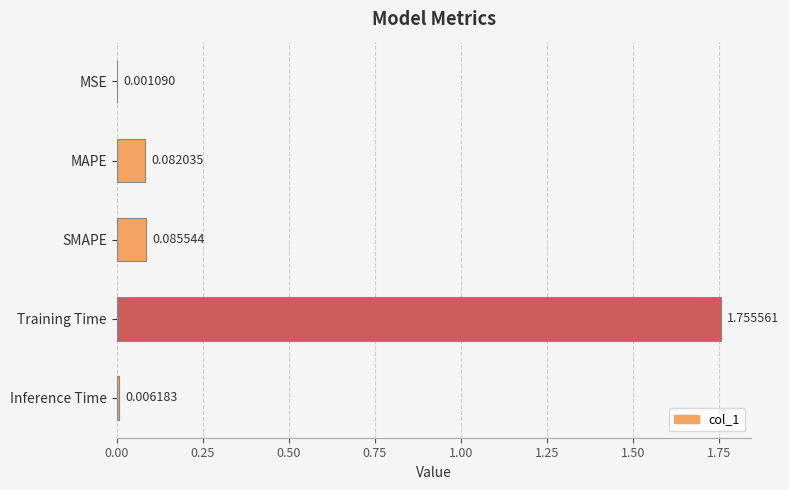

At which category does the chart reach its peak across all series?

Training Time